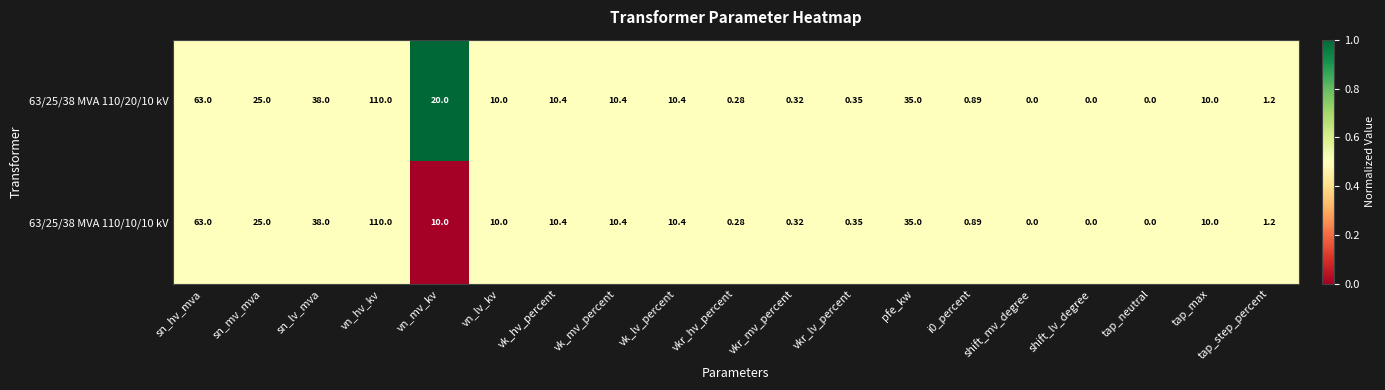

At which category is the sum across all series the highest?

vn_hv_kv